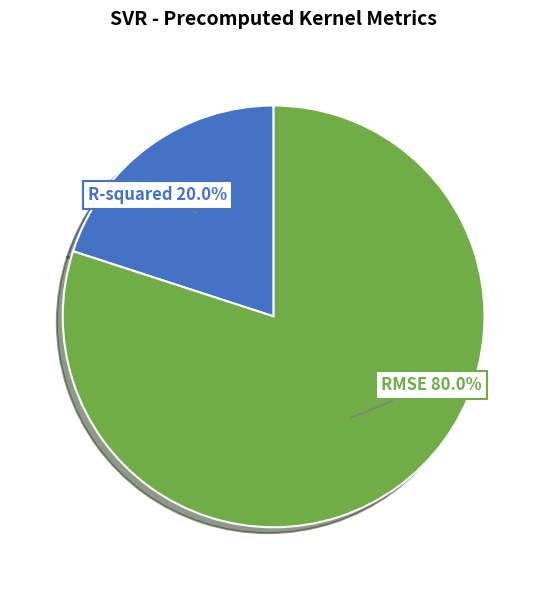

Rank the categories by value from highest to lowest.

RMSE, R-squared